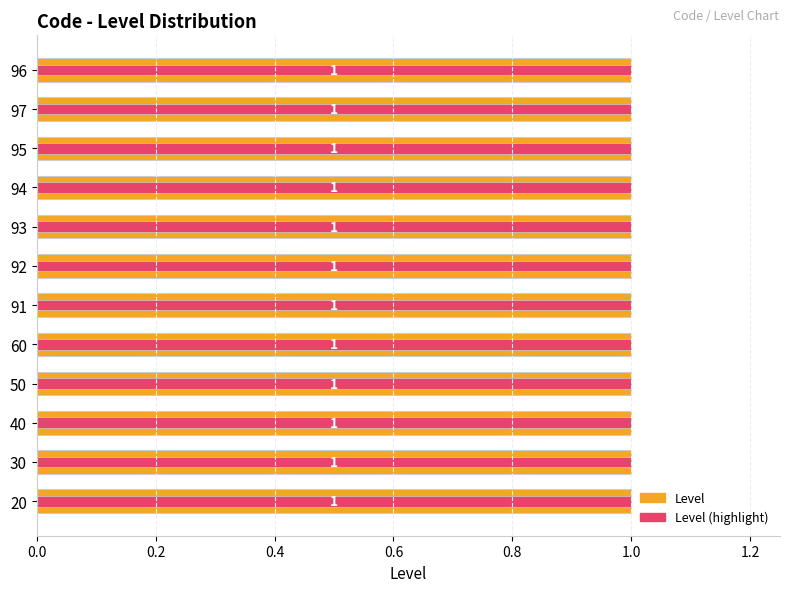

What position from the left is 0.4?

3